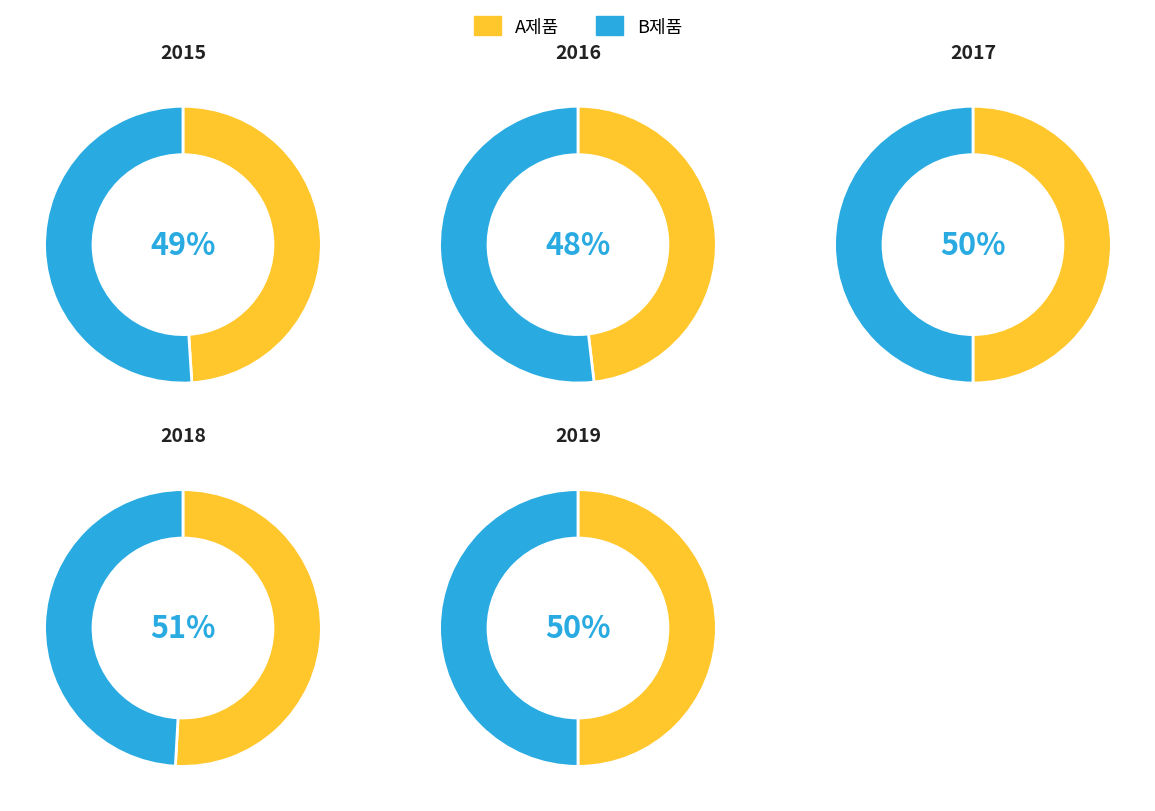

How many segments does this pie chart have?

5